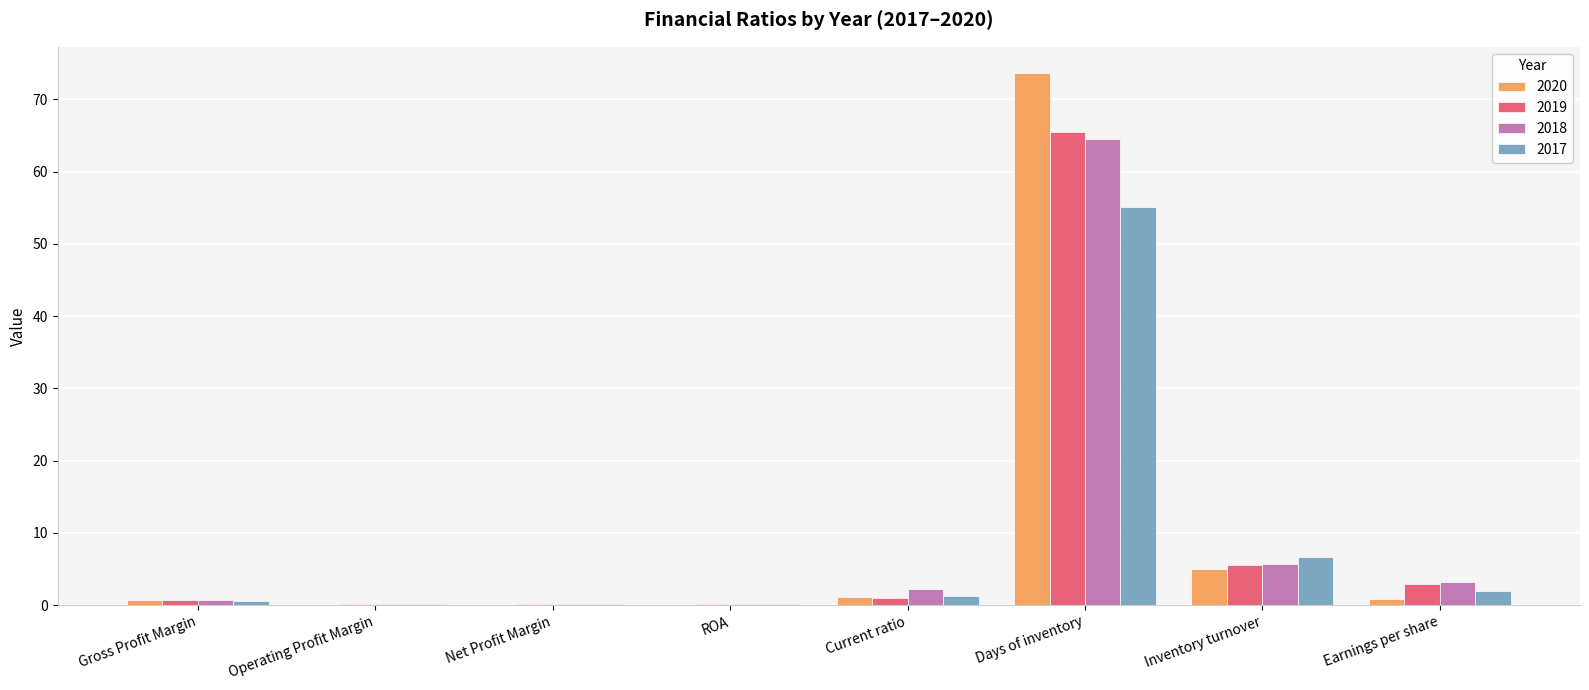

Where is 2017 nearest to the value 27?

Inventory turnover